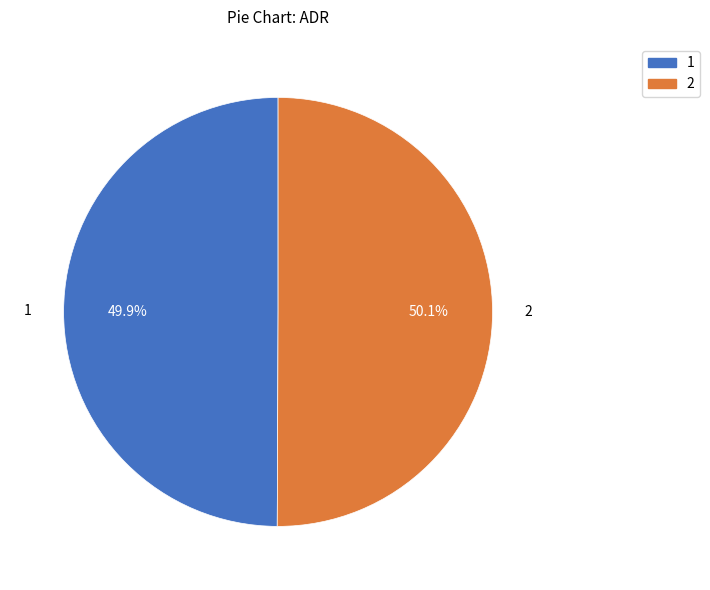

The 1 slice represents 59% of the pie. True or false?

False